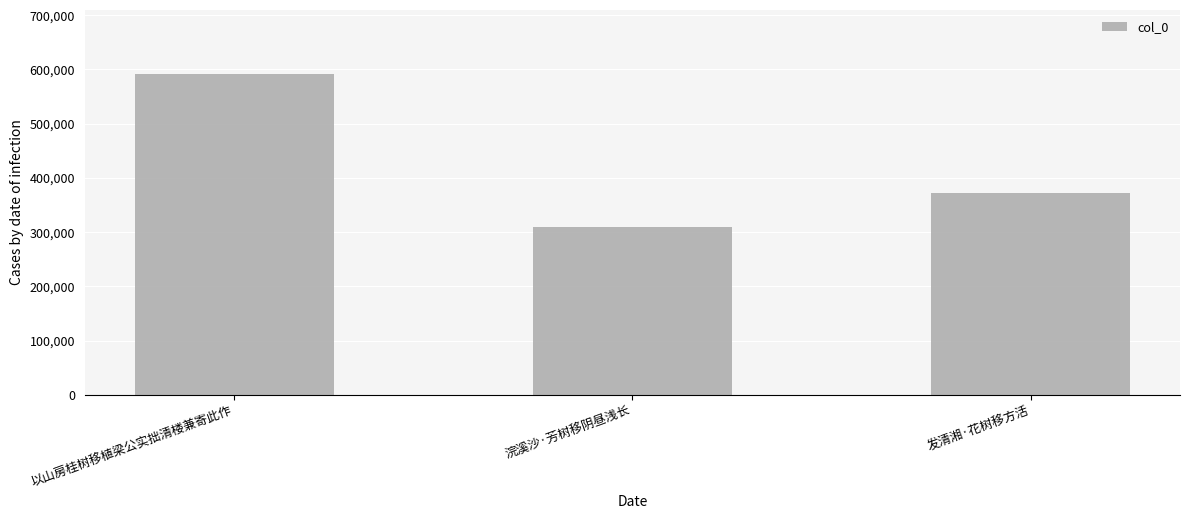

What is the sum of all values?

1274150